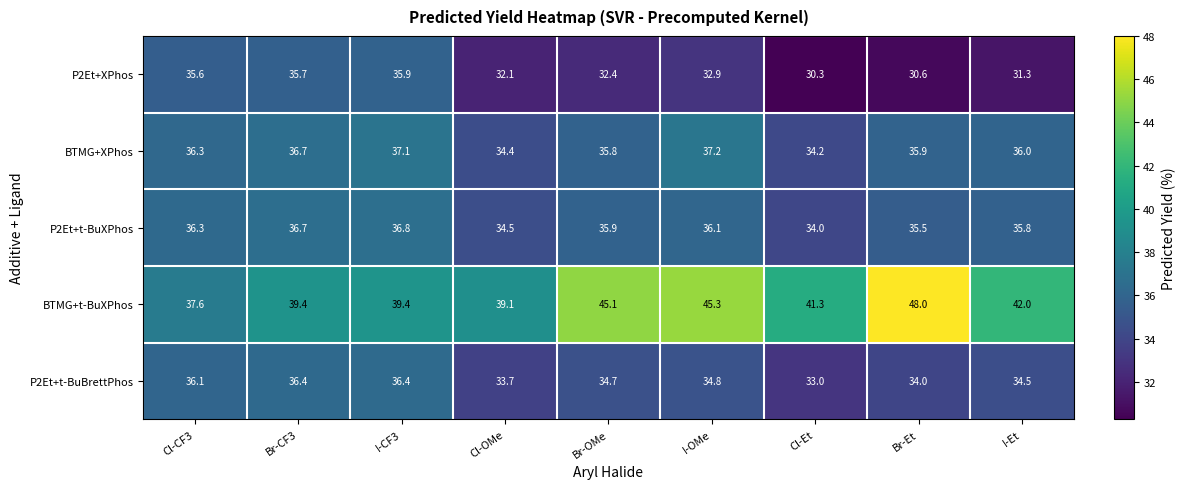

What is the sum of the P2Et+t-BuBrettPhos values at I-CF3 and Cl-Et?

69.4